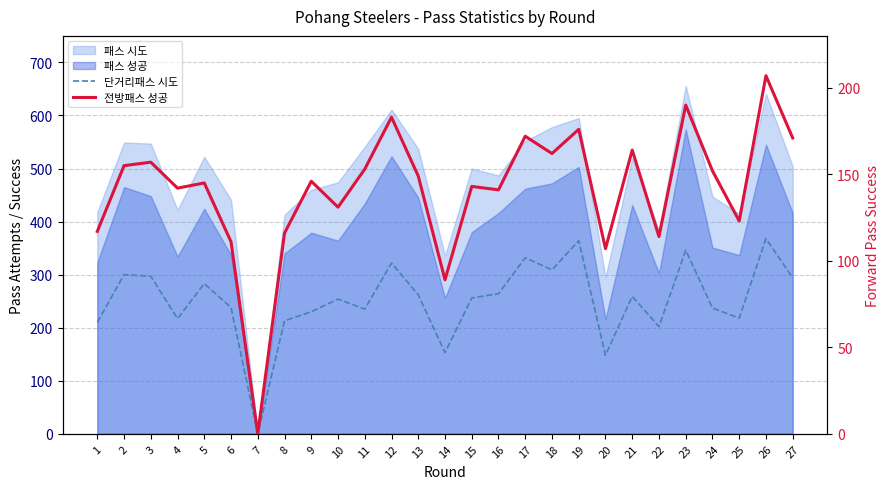

In 전방패스 성공, how many points are higher than both neighbors (excluding endpoints)?

10